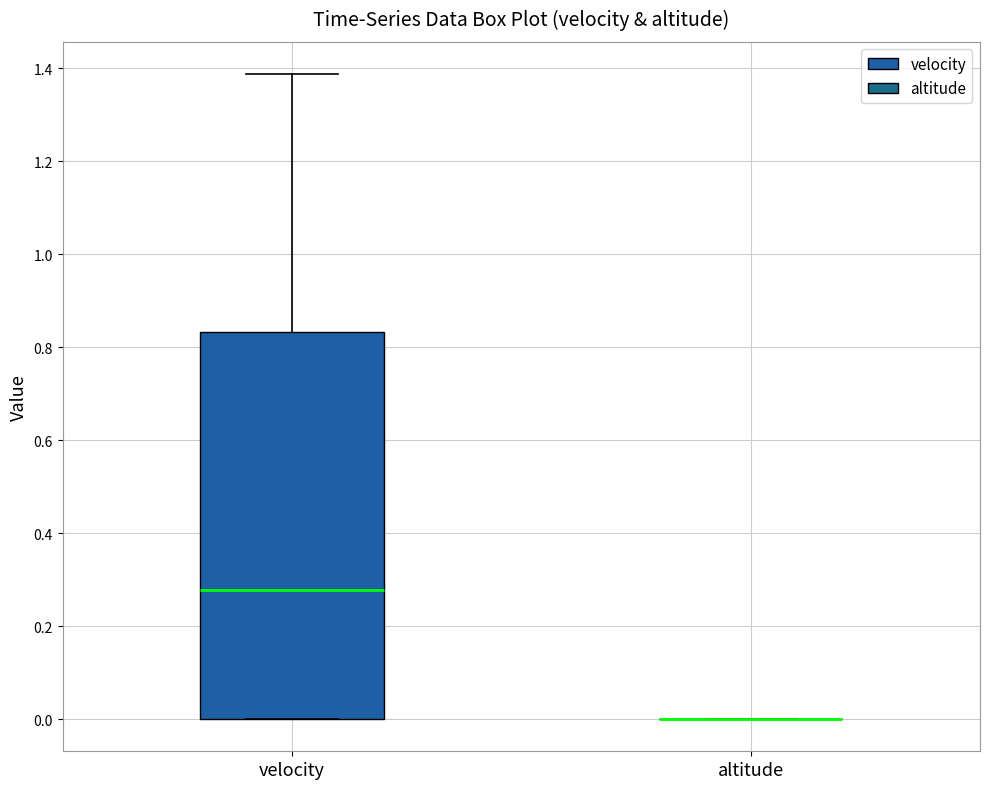

Reading left to right, read every box against the y-axis: the position of its median line, the range the box covers, and the ends of its whiskers. The values are not printed on the chart, so give them approximately, as read against the axis.

velocity: median 0.28, box 0.00 to 0.84, whiskers 0.00 to 1.38
altitude: box collapsed to a line at 0.00, whiskers 0.00 to 0.00